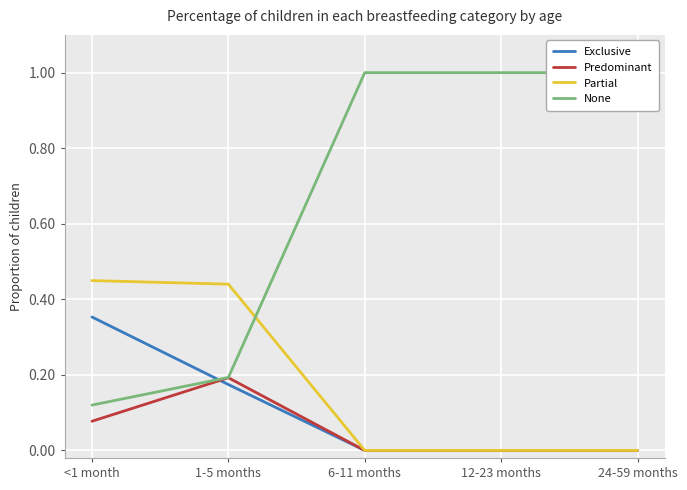

Which series has the widest spread of values?

None